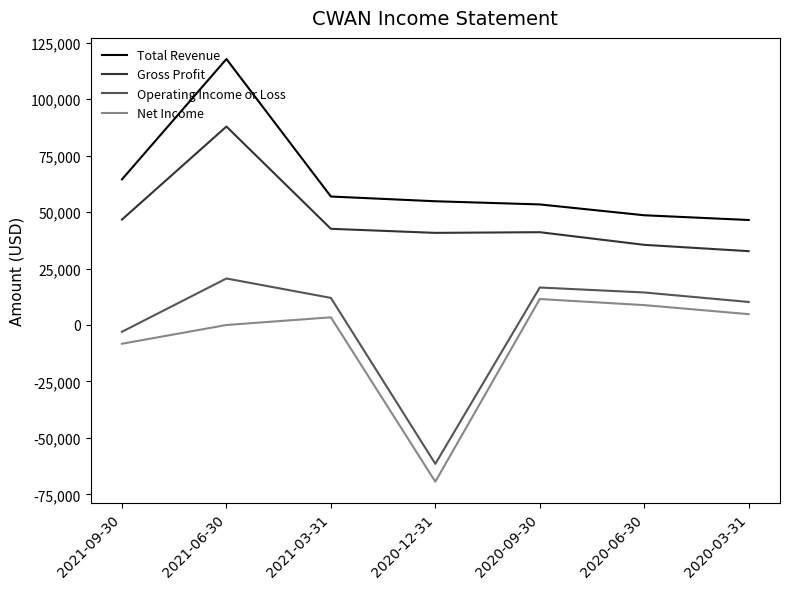

At which category is the sum across all series the highest?

2021-06-30